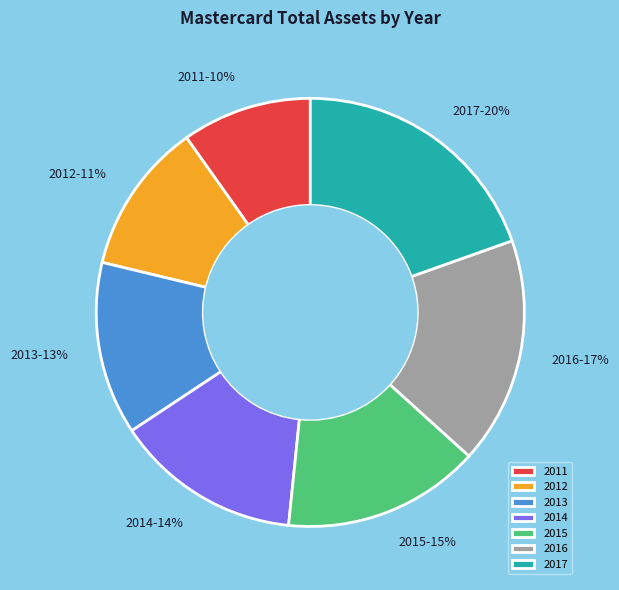

Rank the categories by value from lowest to highest.

2011, 2012, 2013, 2014, 2015, 2016, 2017